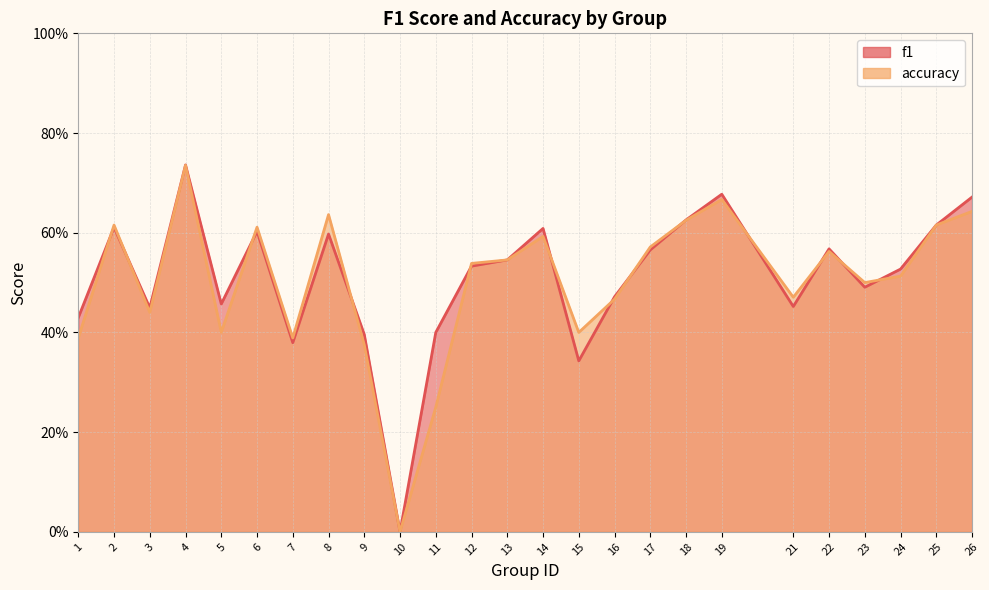

The accuracy series shows 0.4 at 1. True or false?

True